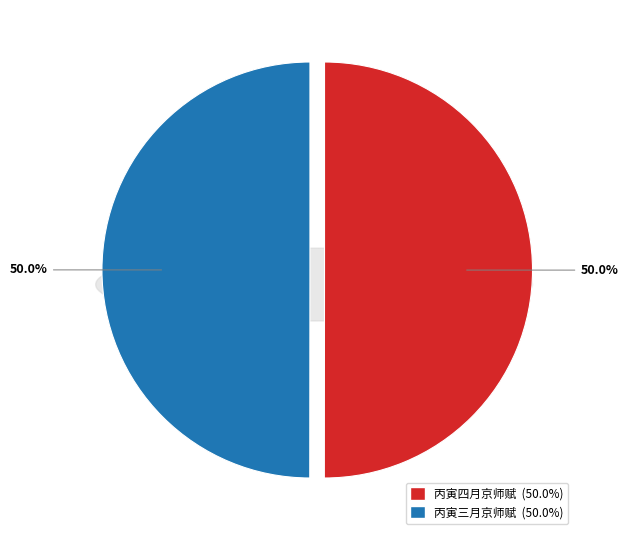

To the nearest percent, what percentage of the pie is 丙寅四月京师赋?

50%